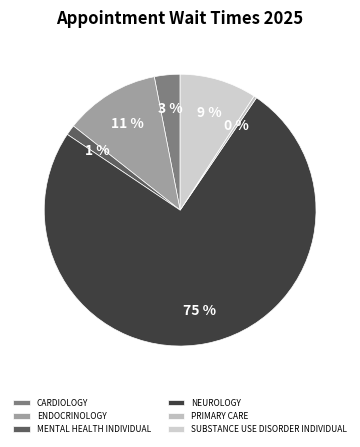

What percentage is the CARDIOLOGY slice, to the nearest percent?

3%